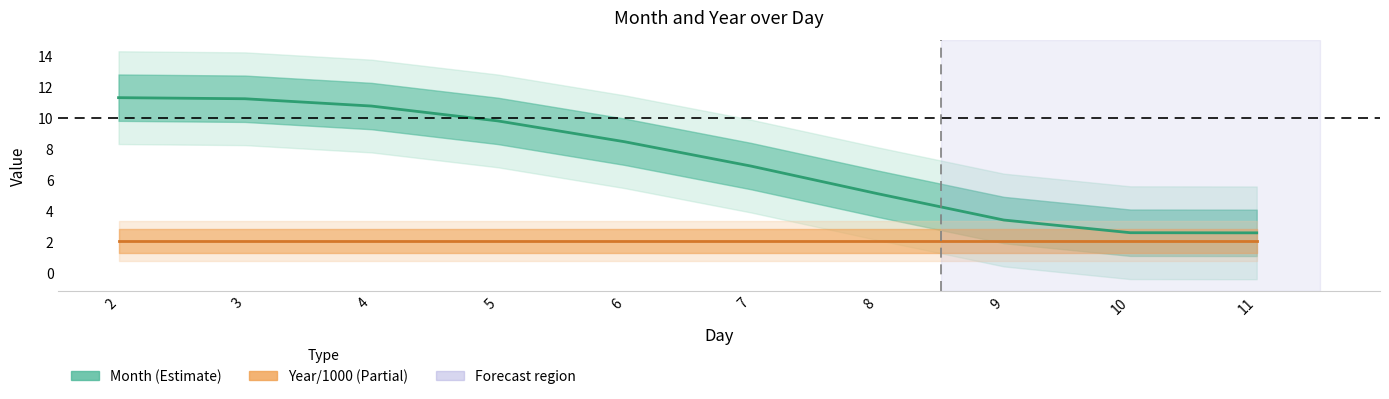

Does the chart have visible grid lines?

No